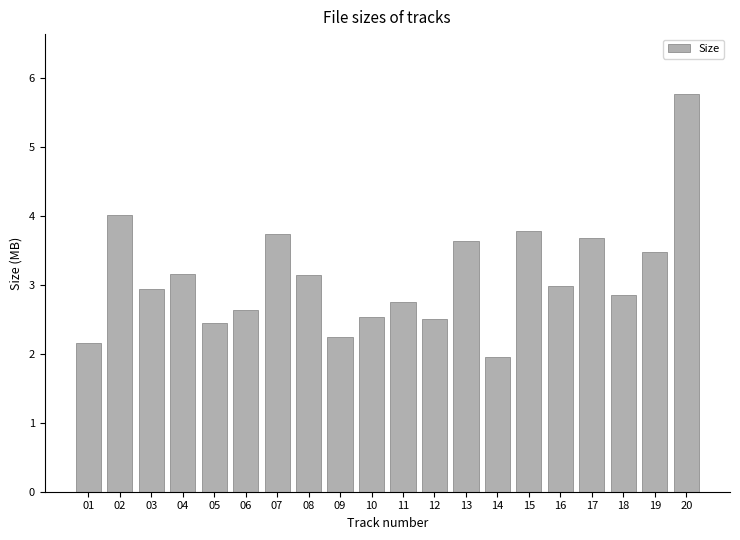

What value does the data have at 11?

2.8